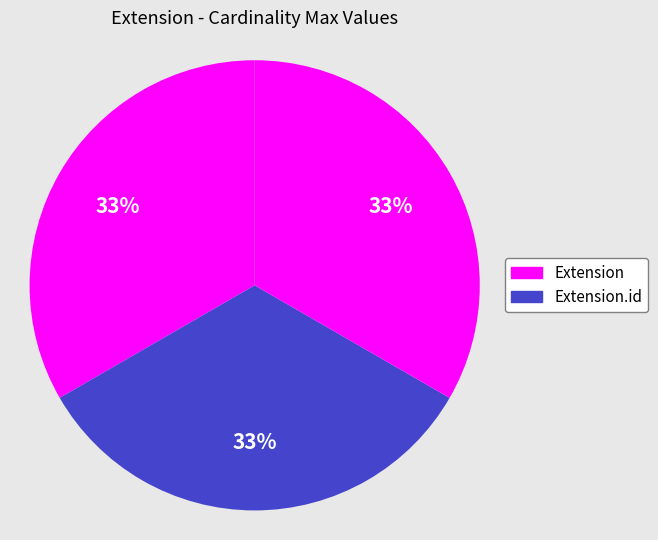

Count the number of slices in the pie.

3